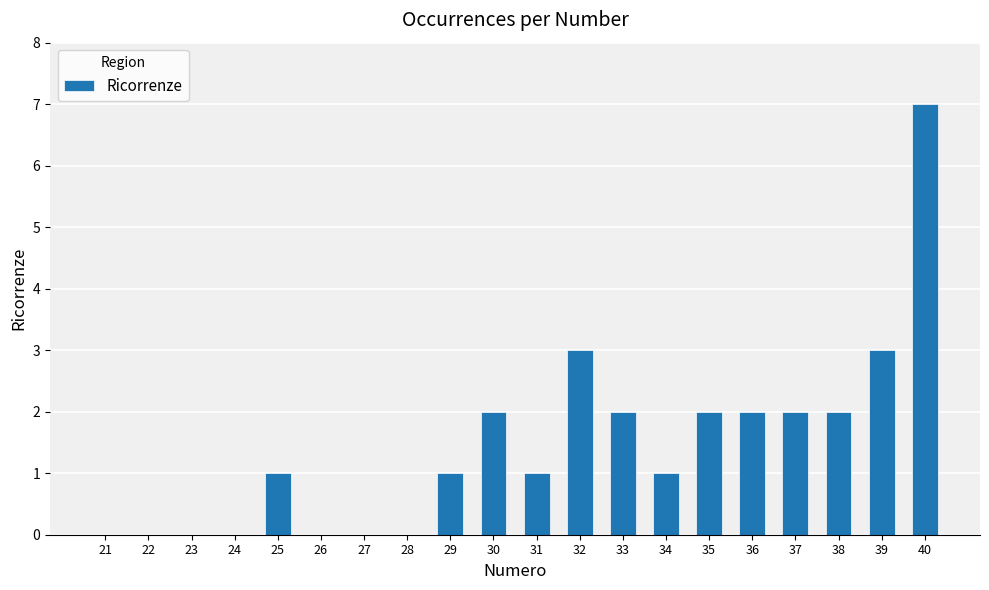

How many distinct data groups are displayed?

1